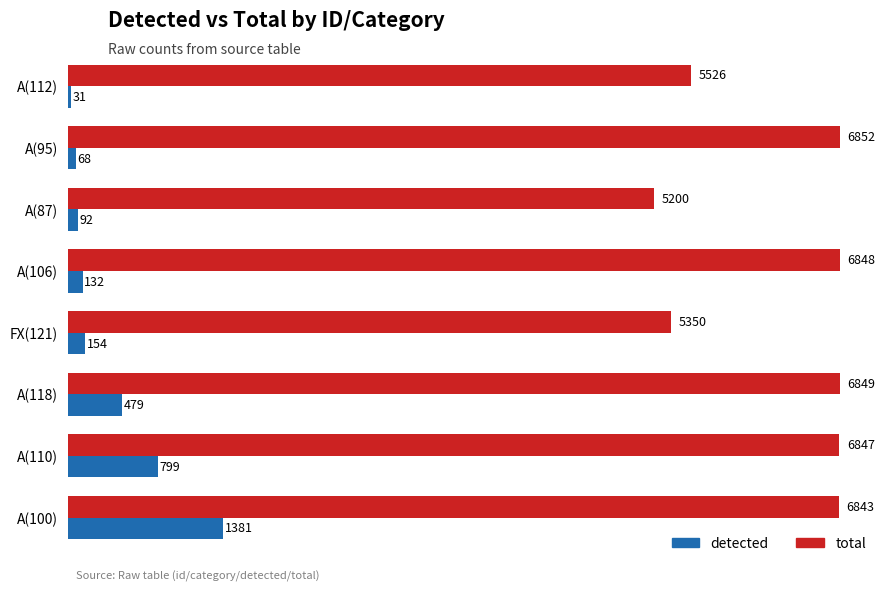

Between A(106) and FX(121), which series saw the biggest shift?

total